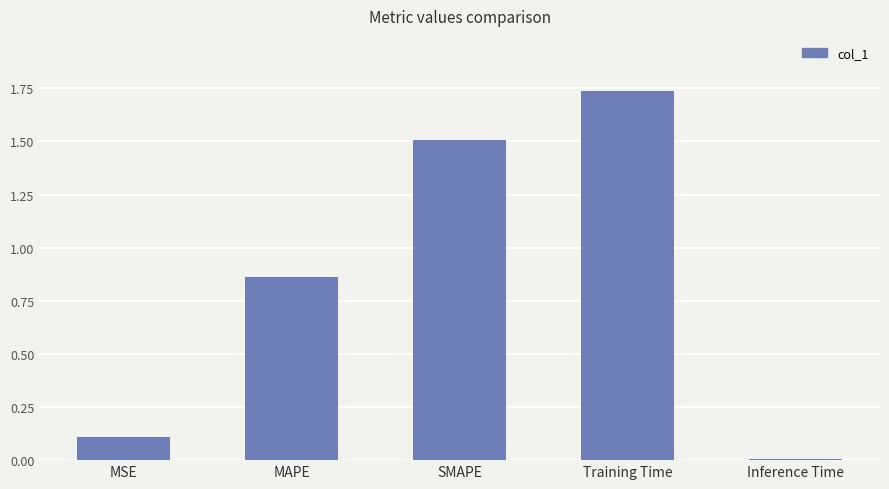

What is the difference between the values at MSE and SMAPE?

1.4